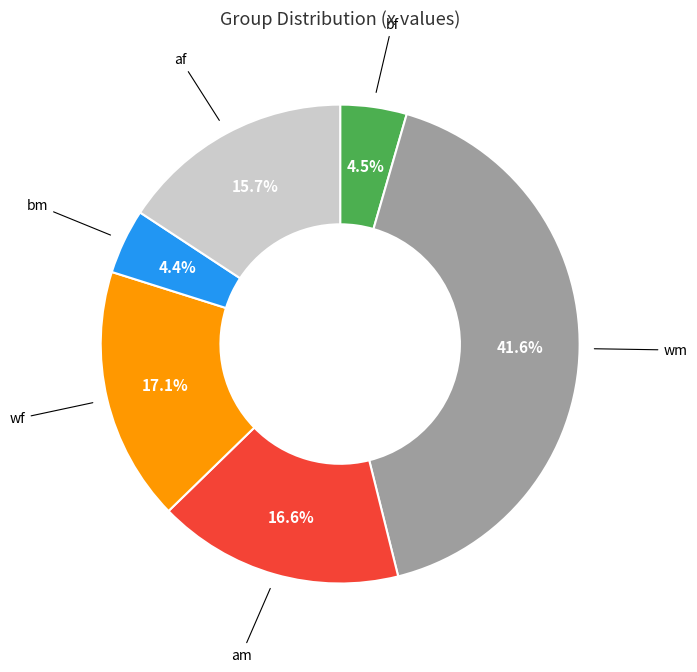

How many slices are in this pie chart?

6